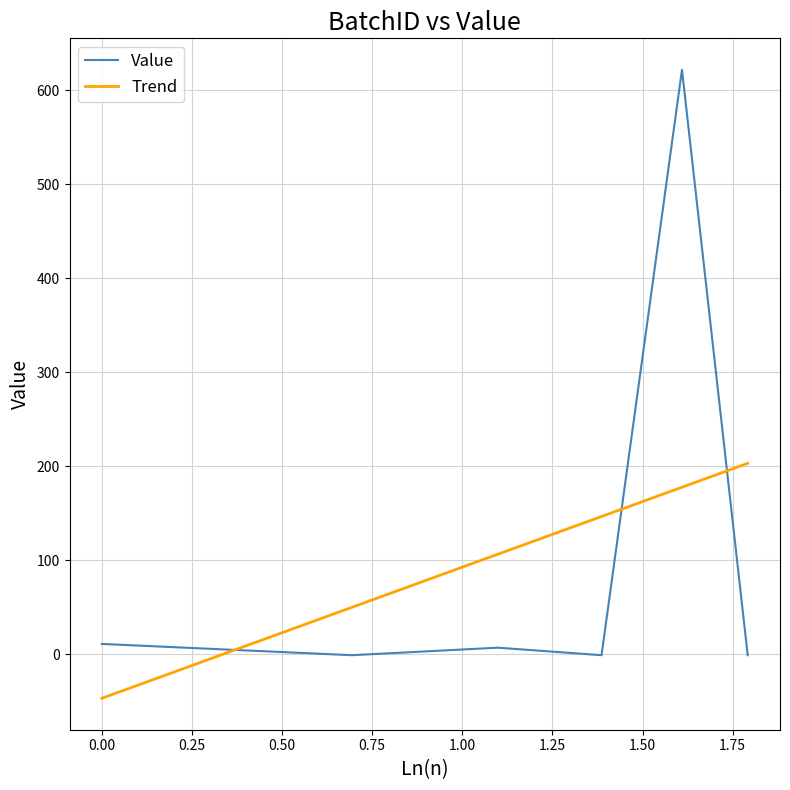

How many negative values are there?

3